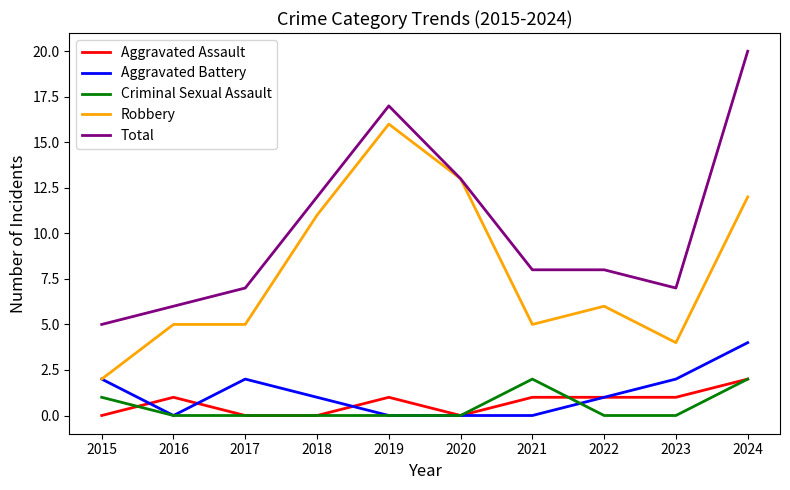

Which series ends up on top after the final intersection of Criminal Sexual Assault and Aggravated Battery?

Aggravated Battery